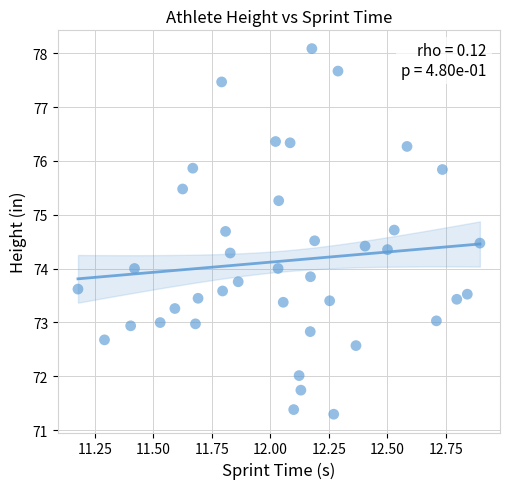

What is the range of X values (max minus min)?

1.7